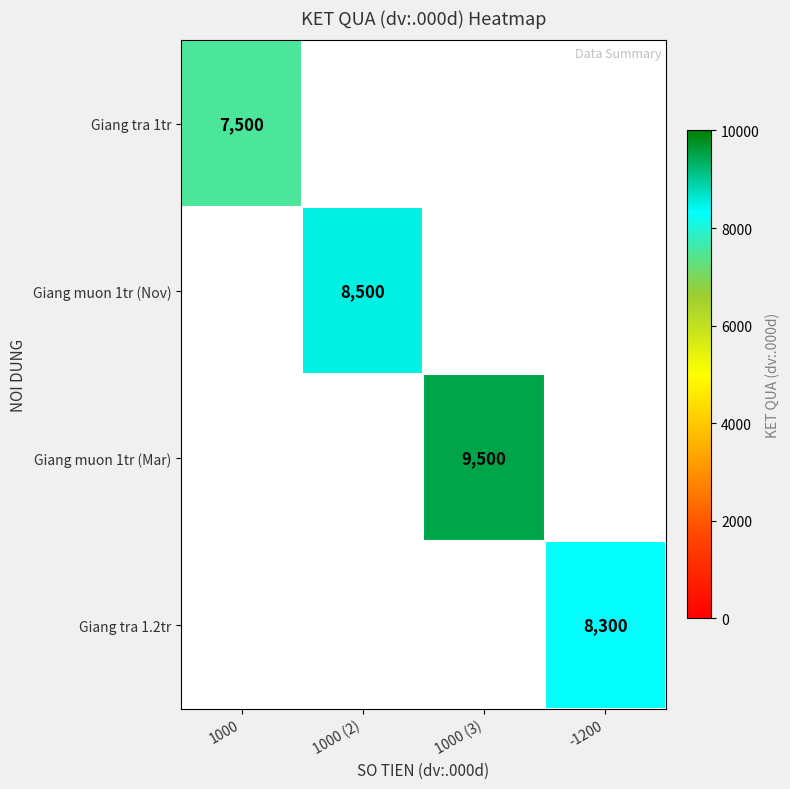

True or false: Giang muon 1tr (Mar) has a value of 6376 at 1000 (3).

False